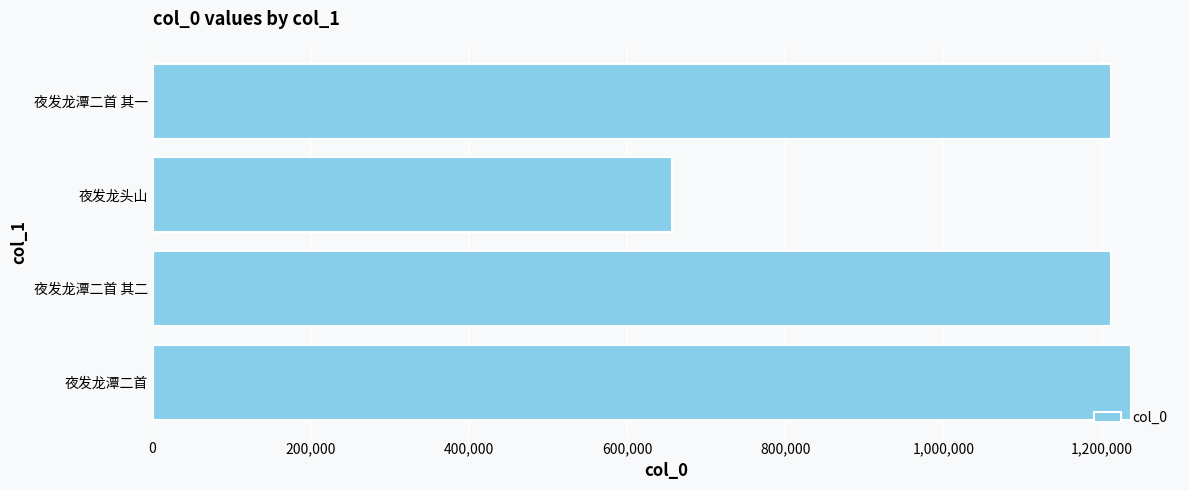

What is the approximate value at 夜发龙潭二首 其二, to the nearest 100?

1212000